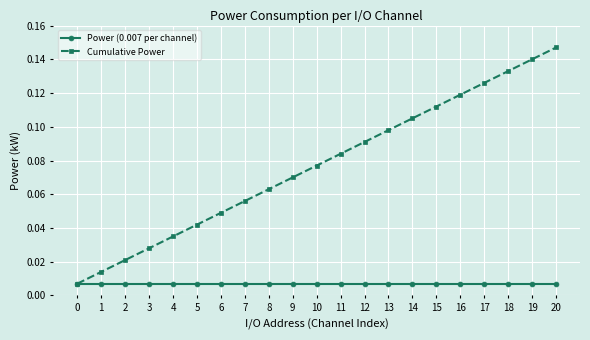

Between 3 and 18, which series saw the biggest shift?

Cumulative Power